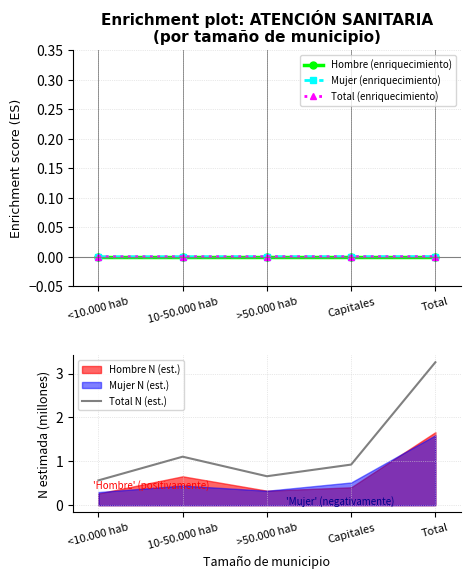

The value of Total (enriquecimiento) at >50.000 hab is 0.0. True or false?

True